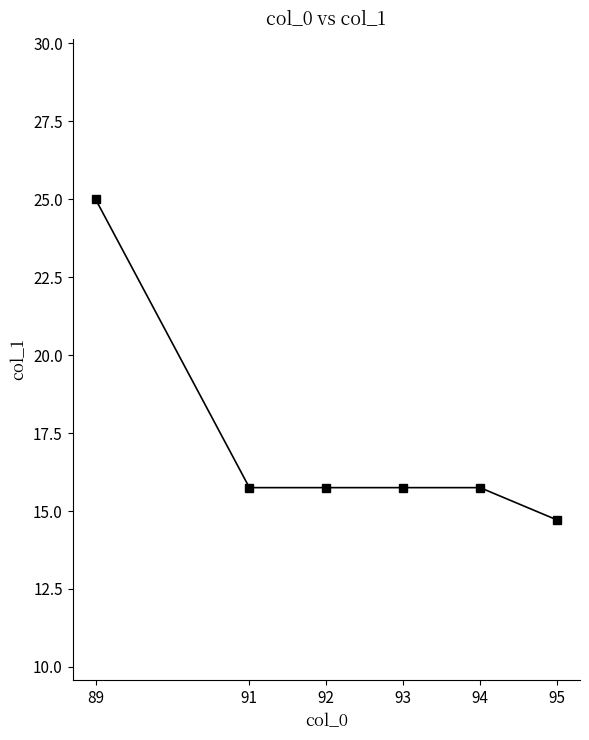

The chart shows a value of 15.8 at 93. True or false?

True